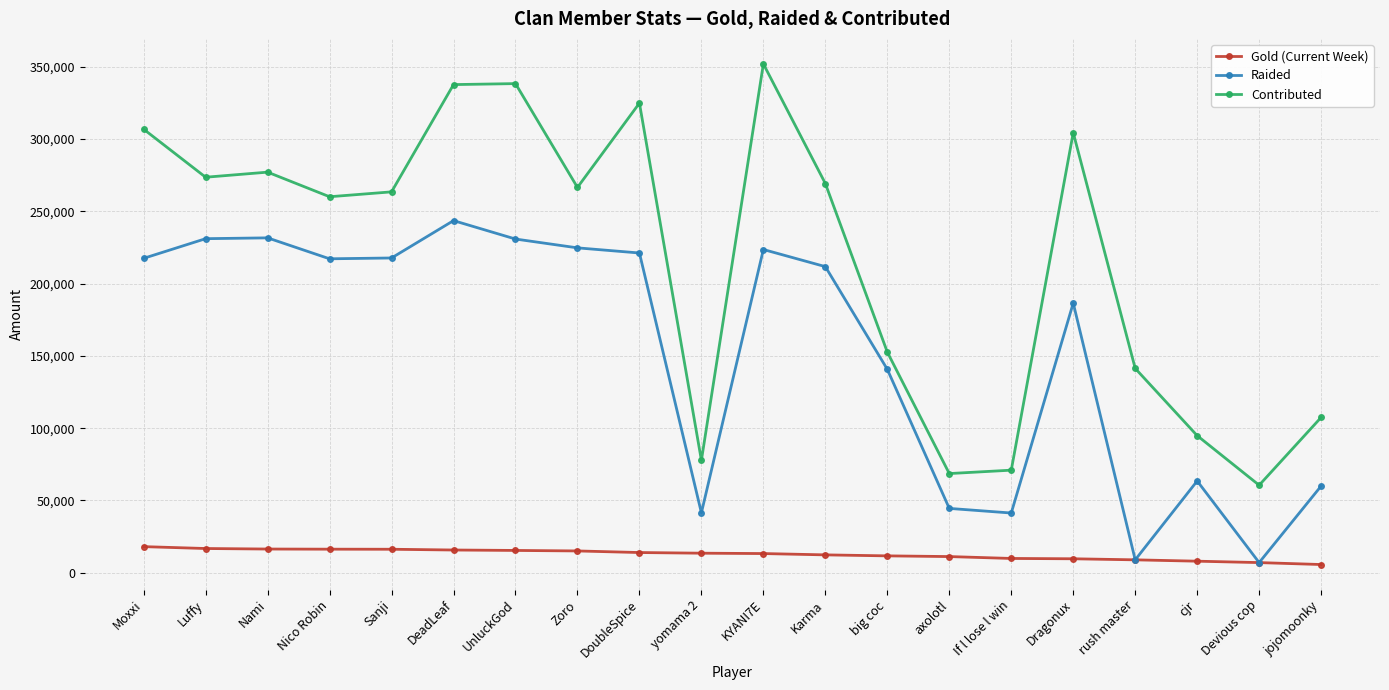

The value of Gold (Current Week) at Moxxi is 4604. True or false?

False